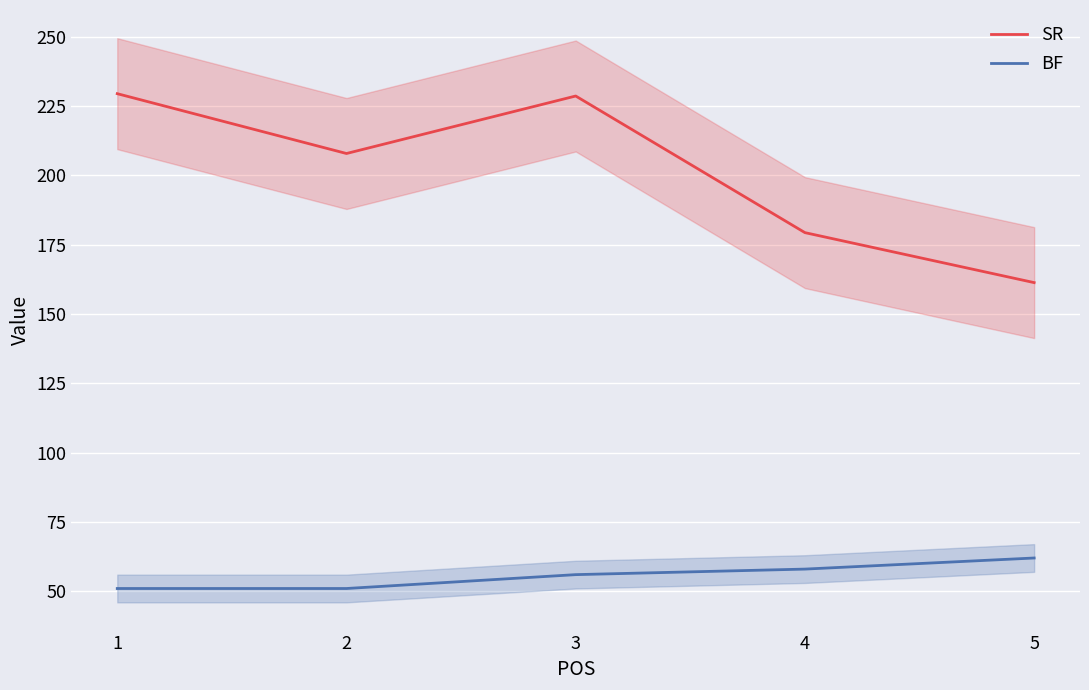

What is the difference between the maximum and minimum values in the BF series?

11.0